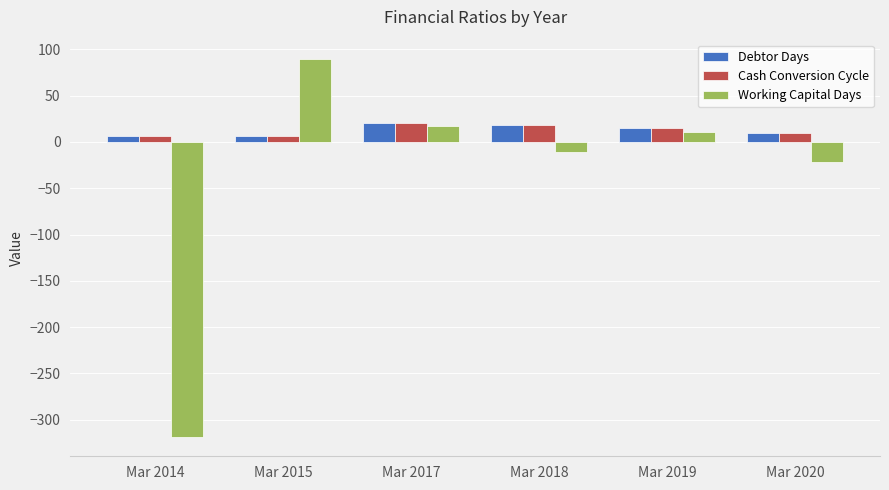

What is the total value across all series at Mar 2018?

25